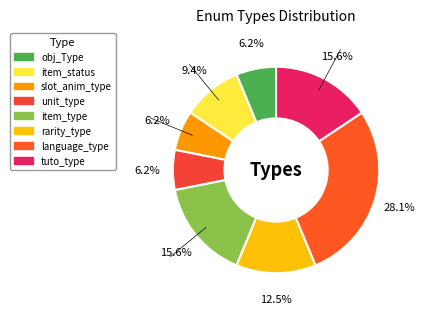

To the nearest percent, what percentage of the pie is item_status?

9%